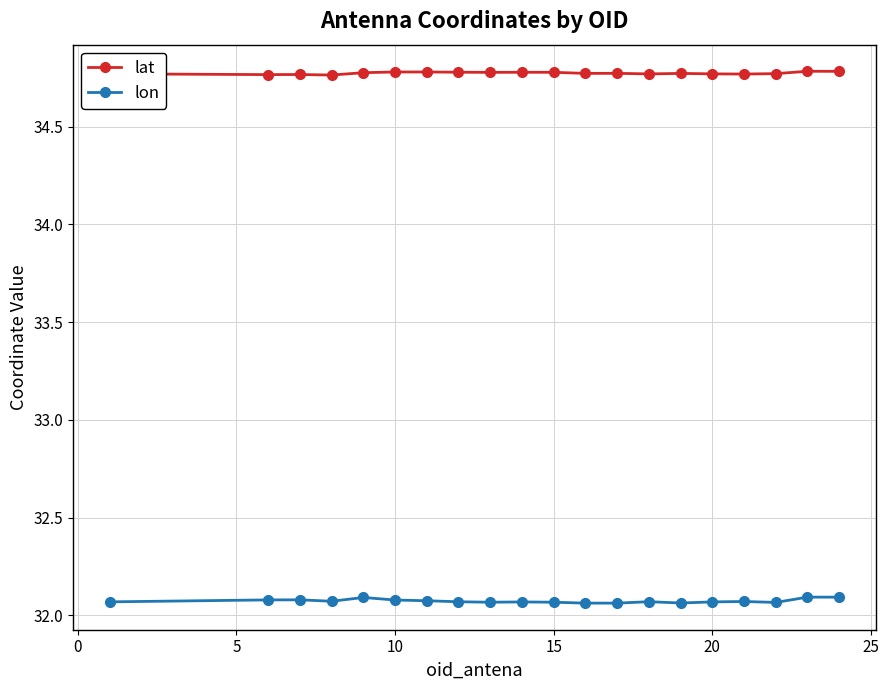

At how many categories does at least one series exceed 33?

20